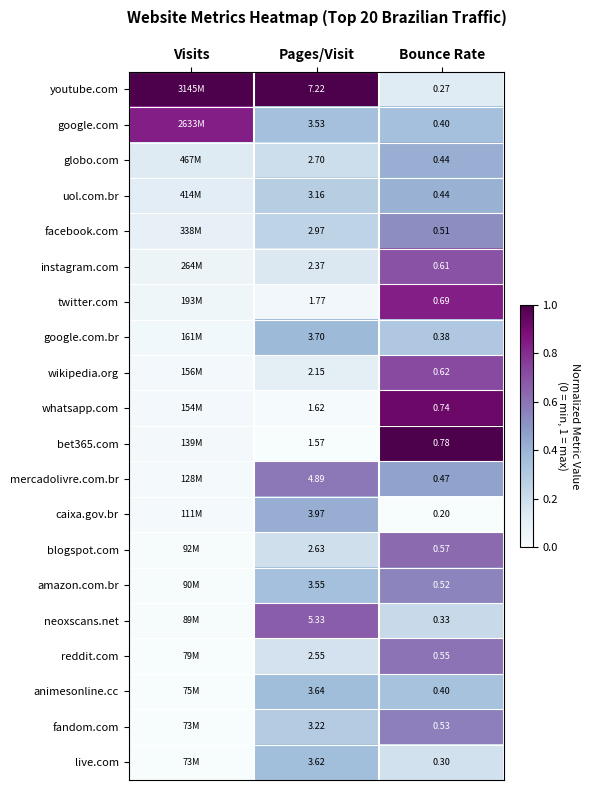

What is the difference between the highest and lowest values at Visits?

1.0